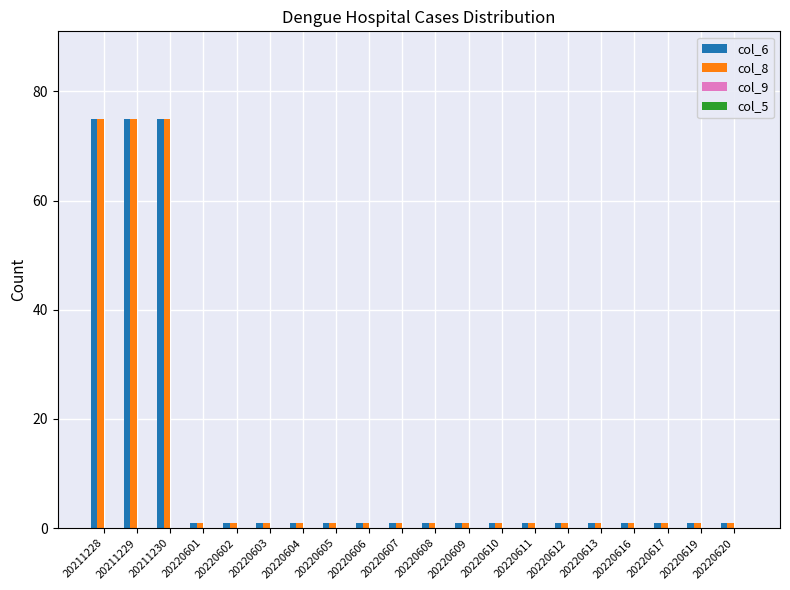

What is the maximum value for col_8?

75